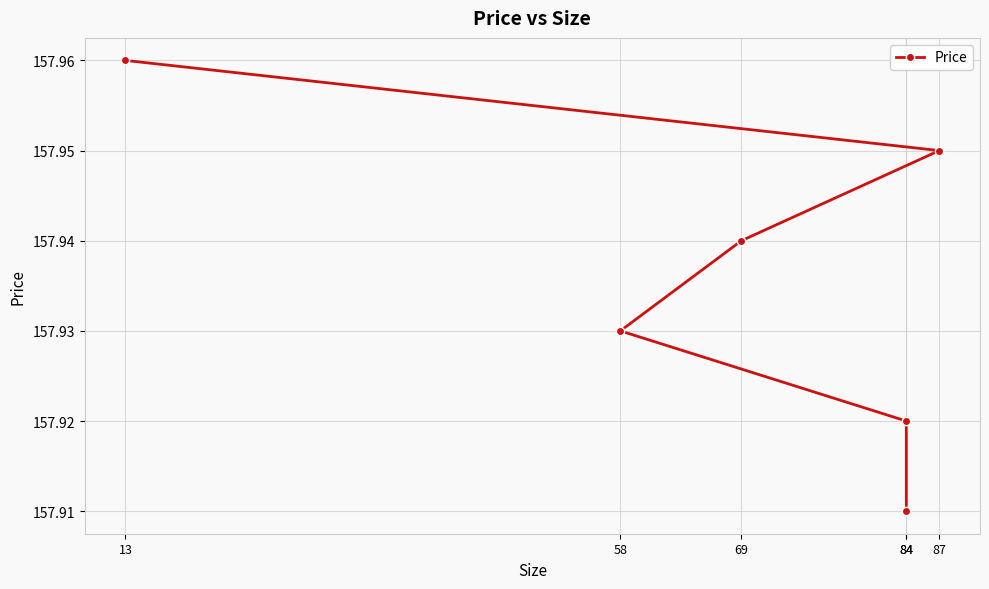

What is the sum of the values at 84 and 87?

315.9